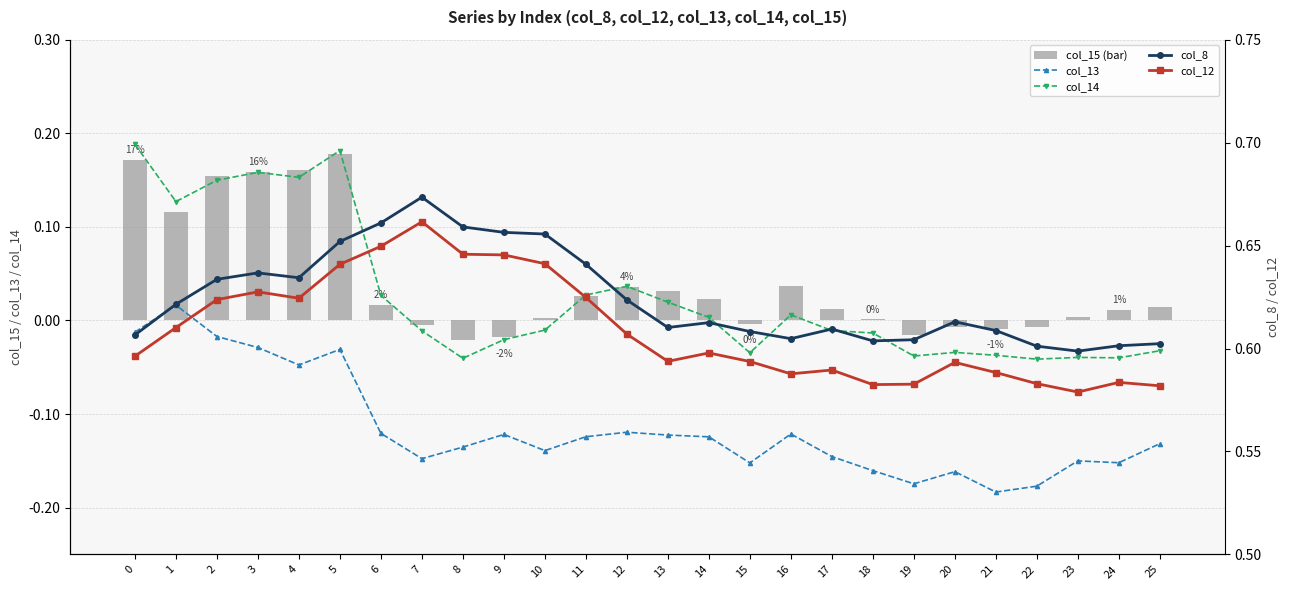

What is the sum of all col_14 values?

0.7